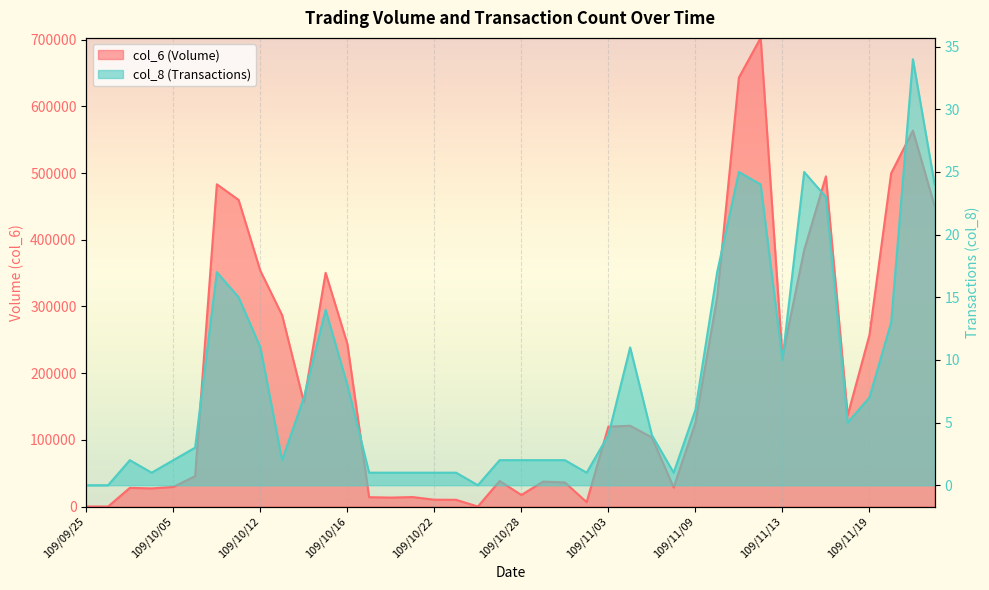

What value does the col_6 series have at 109/10/30, to the nearest 50?

36100